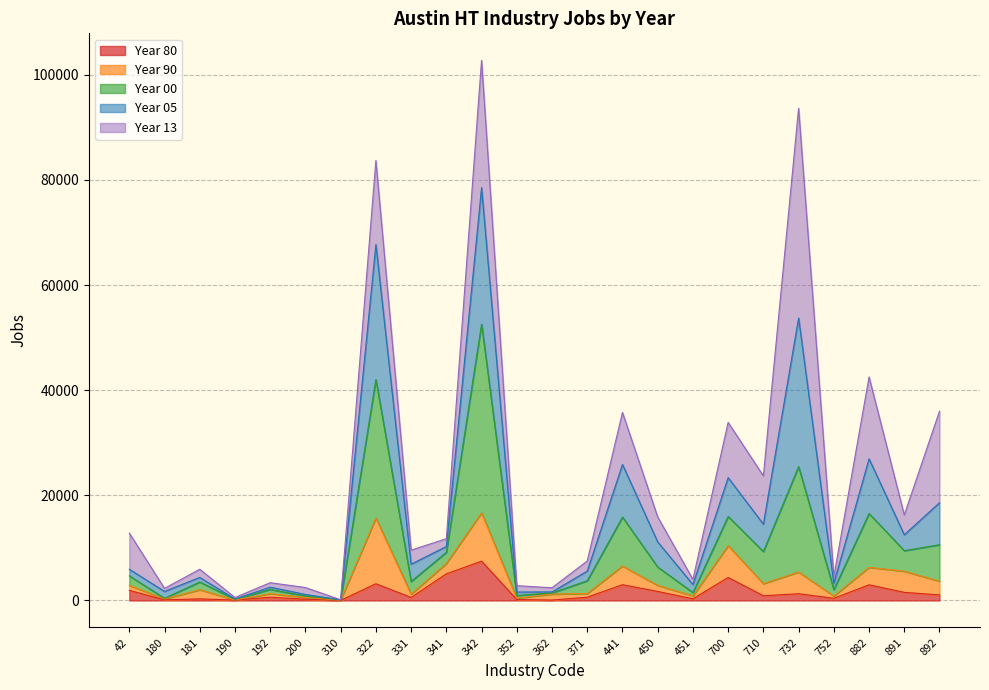

The value of jobs_atx__00 at 752 is 4826. True or false?

False